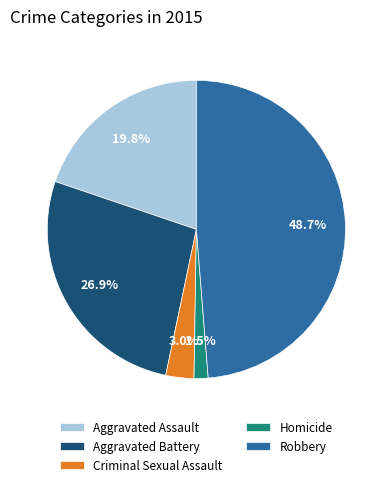

True or false: Robbery accounts for 35% of the total.

False